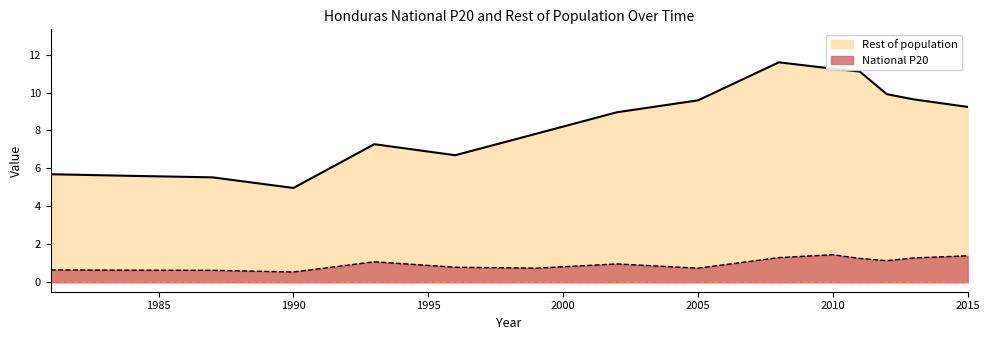

Rank the series by their maximum value, from lowest to highest.

National P20, Rest of population